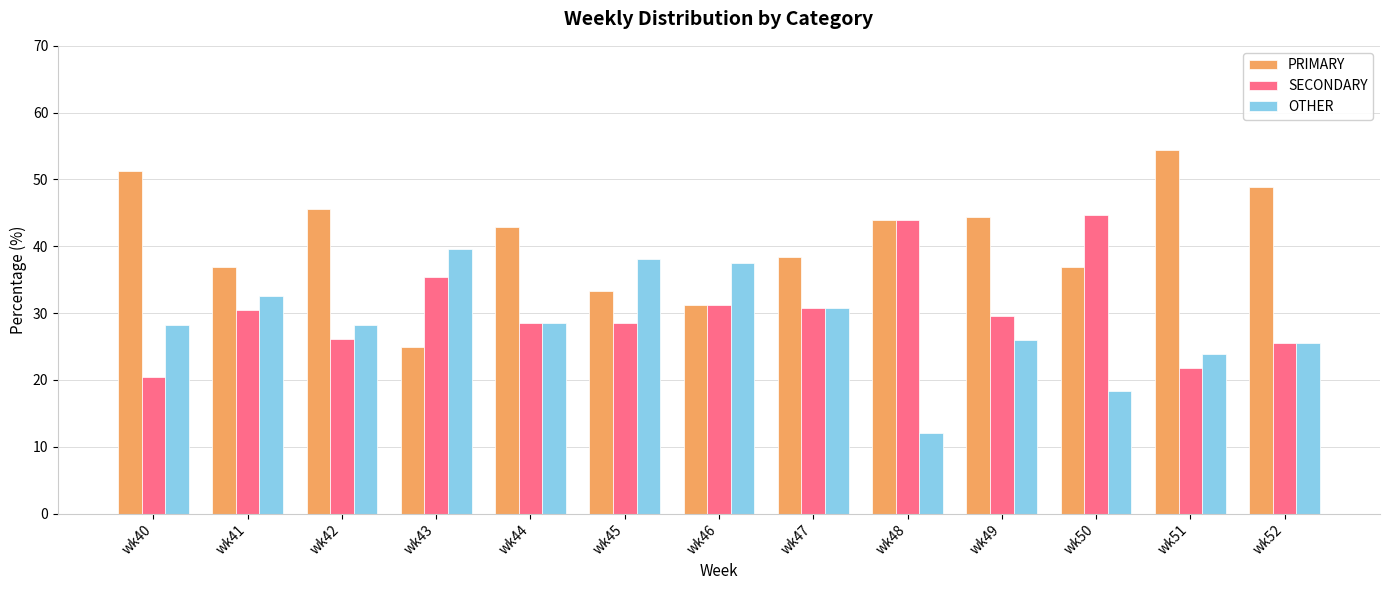

What is the spread (max minus min) of values at wk42?

19.6